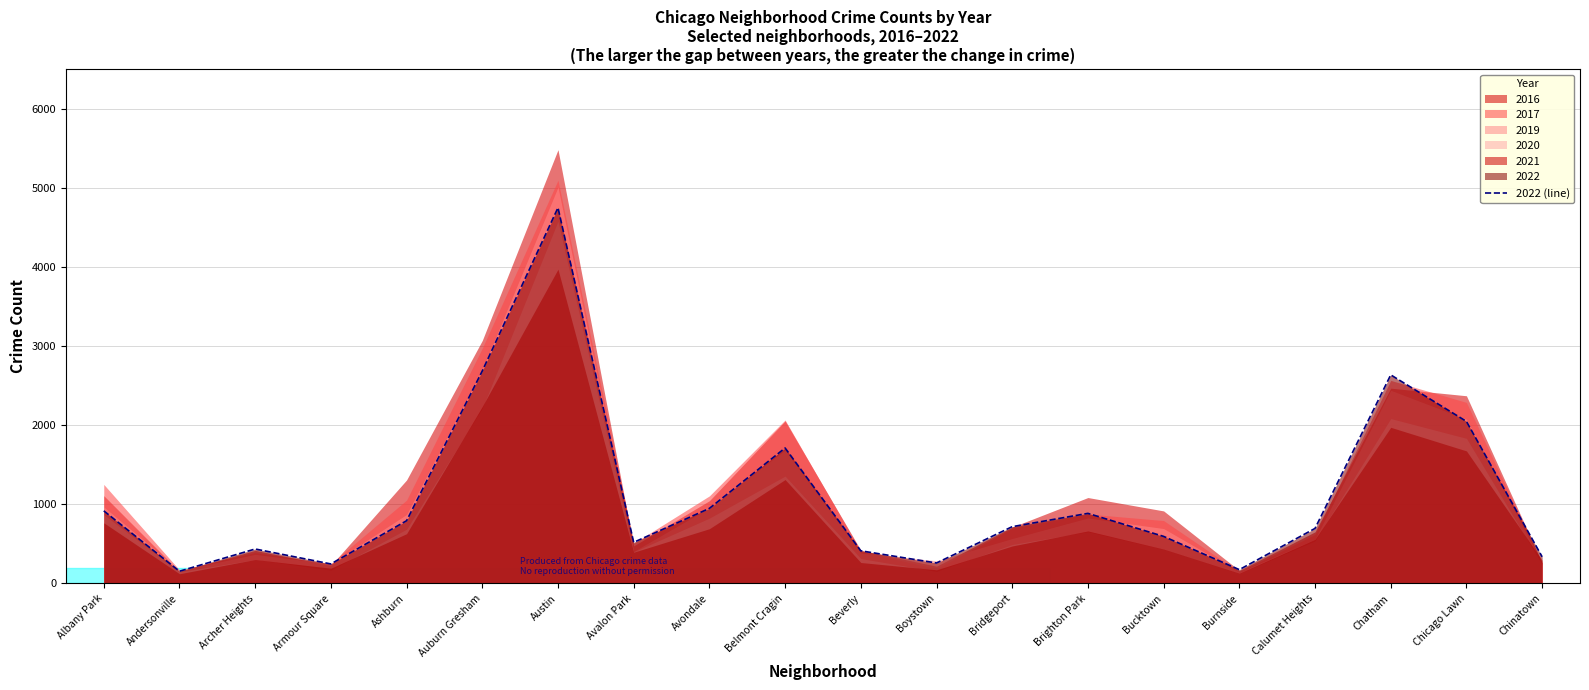

Rank the categories by value from lowest to highest.

Andersonville, Burnside, Armour Square, Boystown, Chinatown, Beverly, Archer Heights, Avalon Park, Bucktown, Calumet Heights, Bridgeport, Ashburn, Brighton Park, Albany Park, Avondale, Belmont Cragin, Chicago Lawn, Chatham, Auburn Gresham, Austin